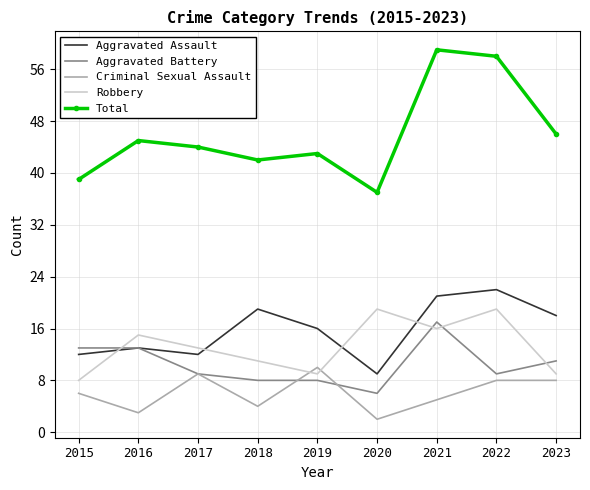

Read the Total value at 2021.

59